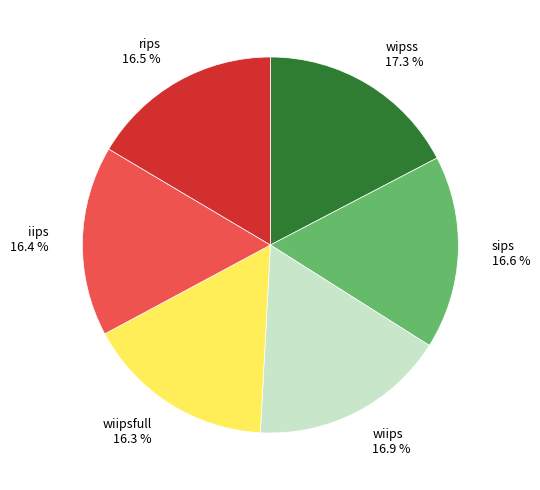

How many slices are in this pie chart?

6